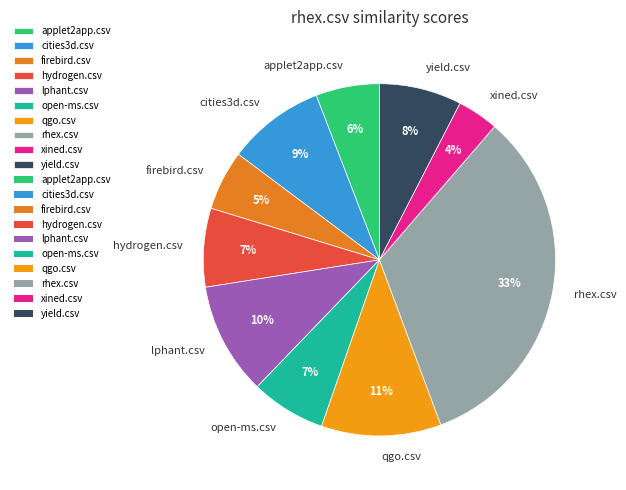

Is it true that lphant.csv is 10% of the pie?

True